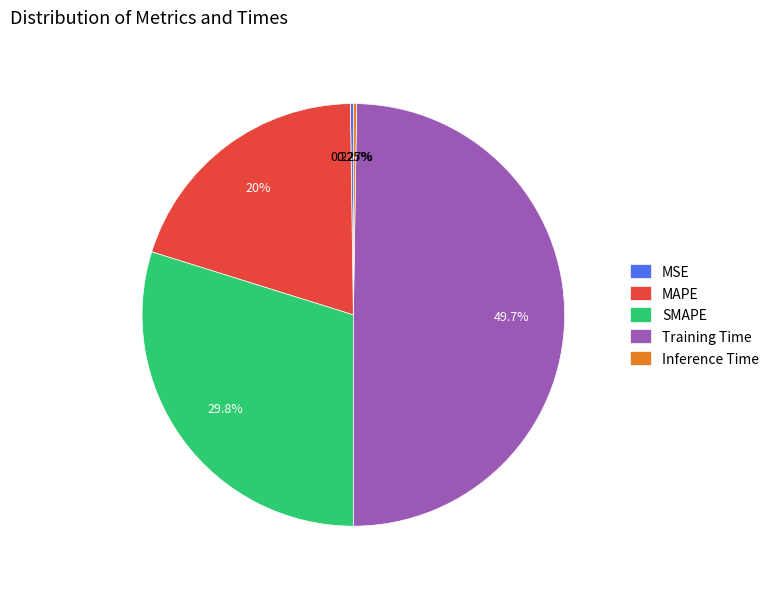

Does MAPE account for over 50% of the chart?

No